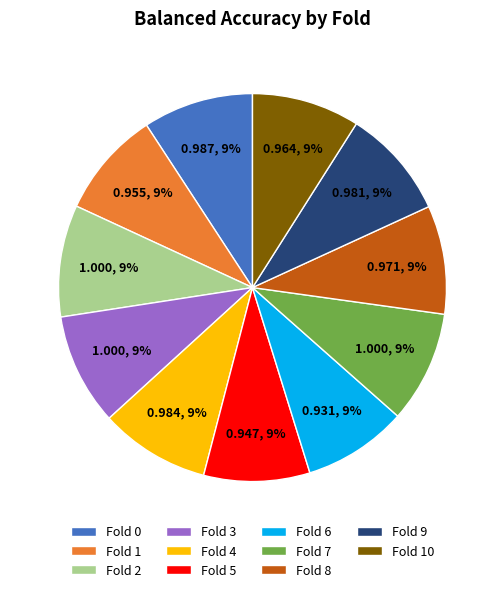

To the nearest percent, what is the combined percentage of Fold 4 and Fold 10?

18%